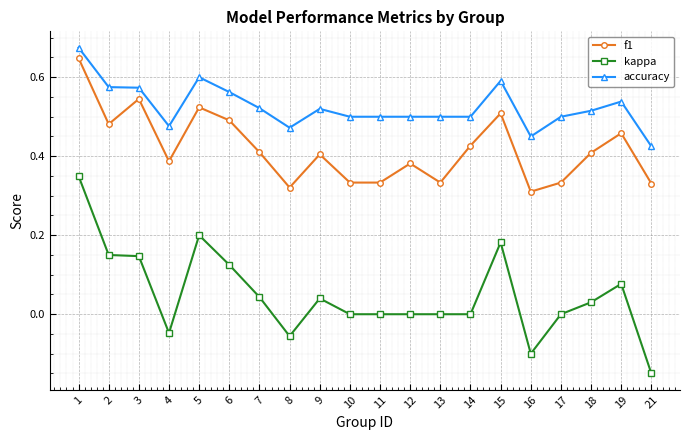

Count the f1 values in the range 0 to 1.

20